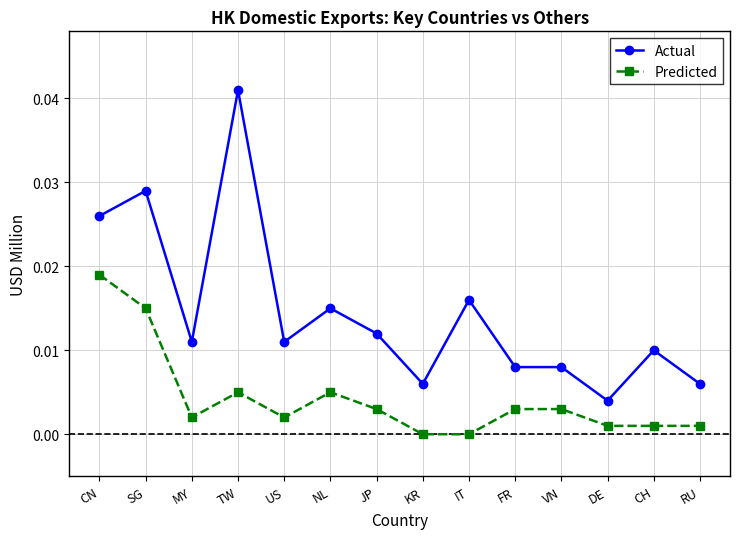

Between SG and US, which series saw the biggest shift?

Actual